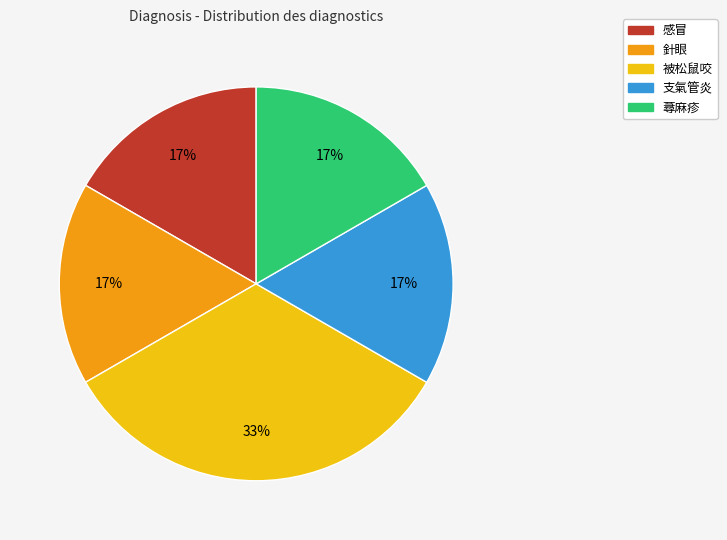

Count the number of slices in the pie.

5